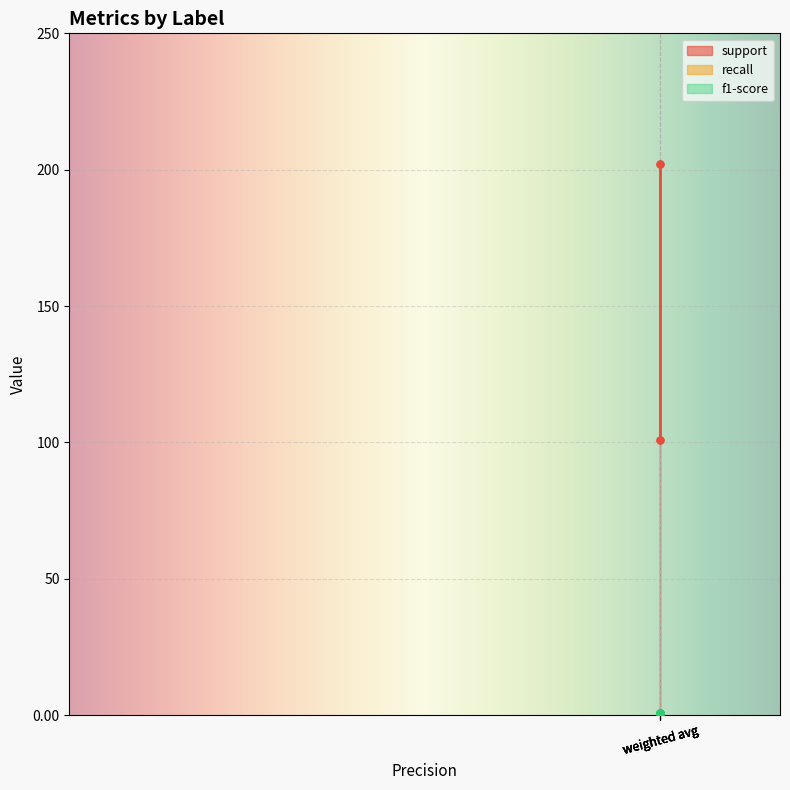

True or false: f1-score has more than 2 interior local peaks.

False